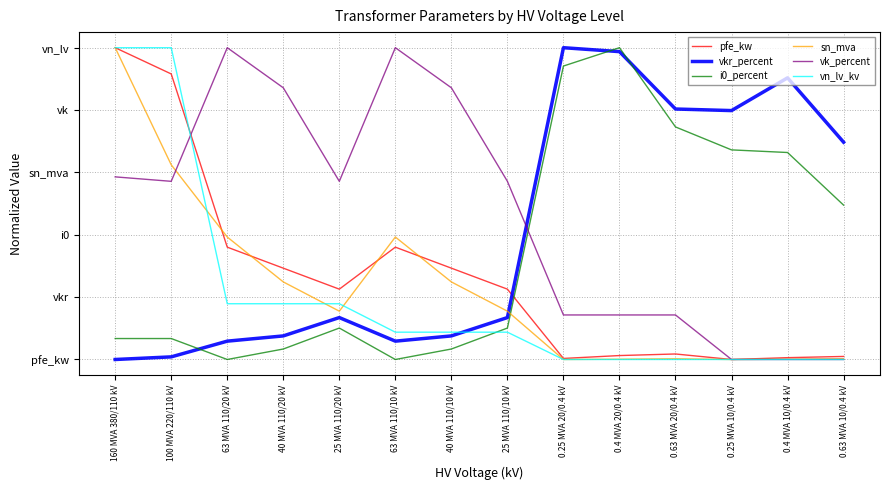

At which category does i0_percent reach its first local peak?

25 MVA 110/20 kV